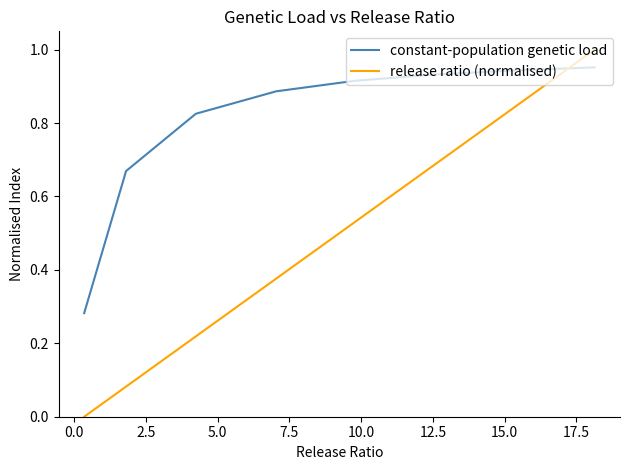

List the series in order of their peak value, highest first.

release ratio (normalised), constant-population genetic load